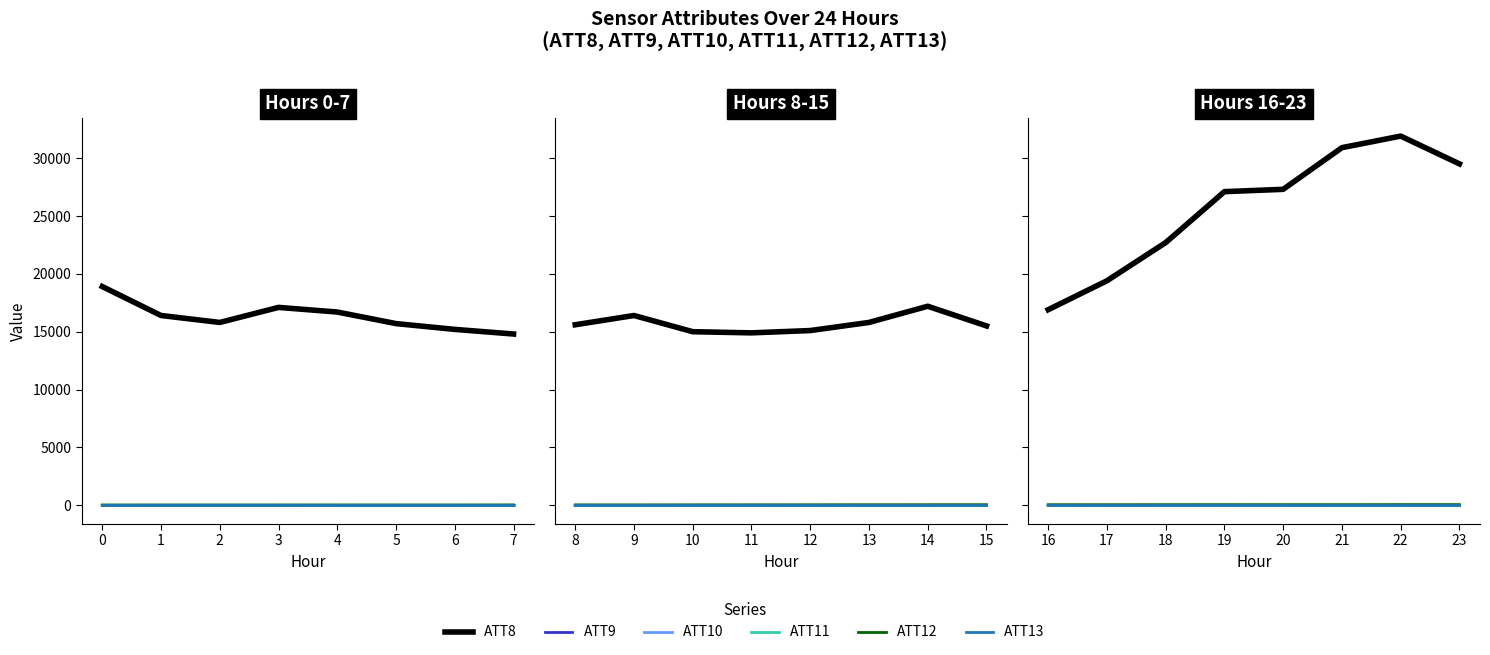

What is the difference between the ATT13 values at 18 and 19?

2.9